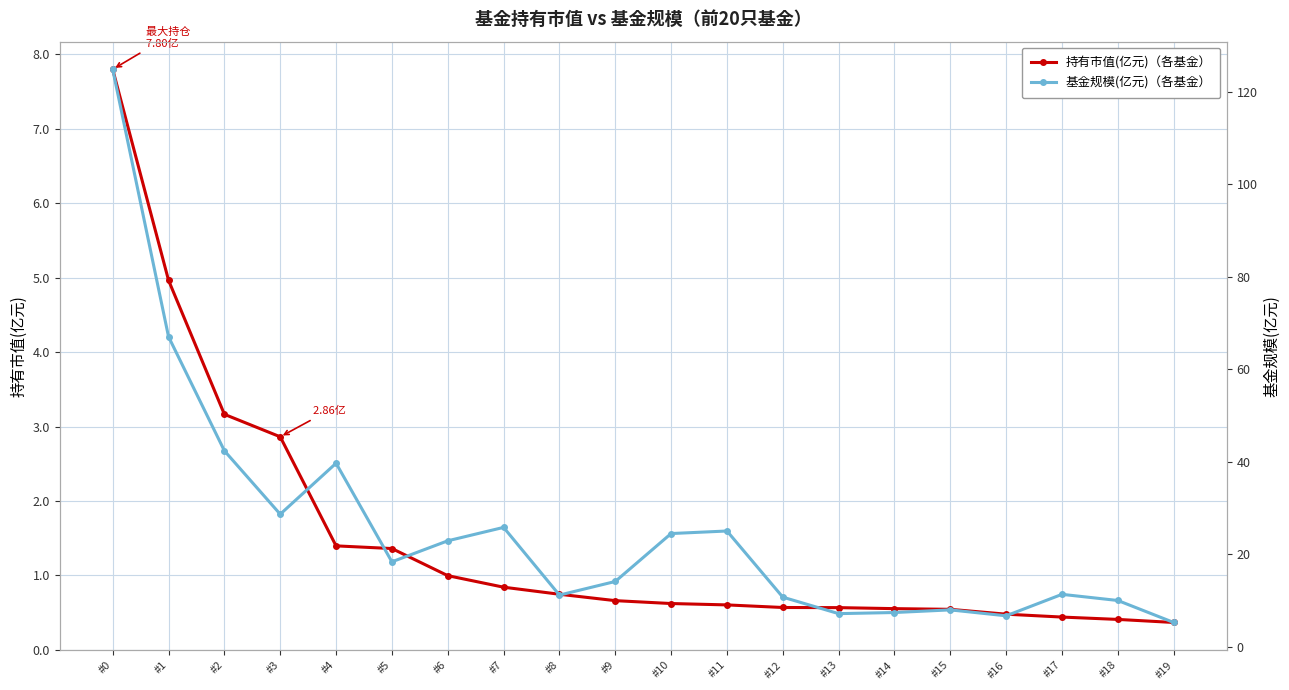

Is the value of 持有市值(亿元)（各基金） at #4 greater than the value of 基金规模(亿元)（各基金） at #15?

No